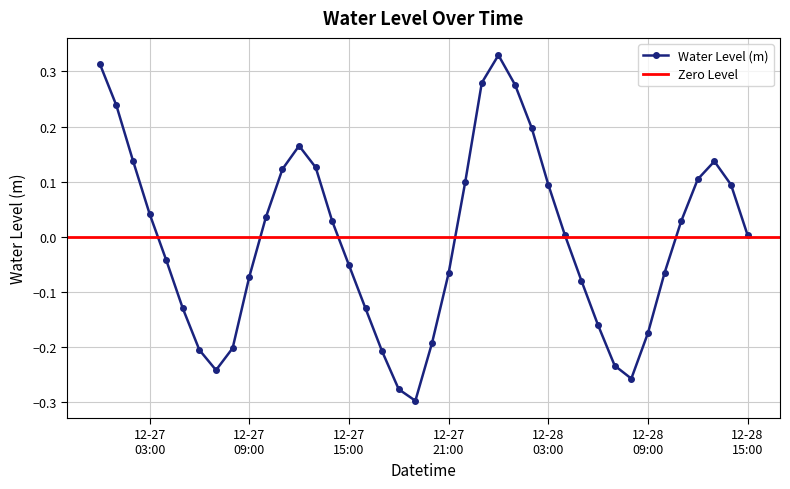

Between 2022-12-28 01:00:00 and 2022-12-27 06:00:00, which is larger?

2022-12-28 01:00:00